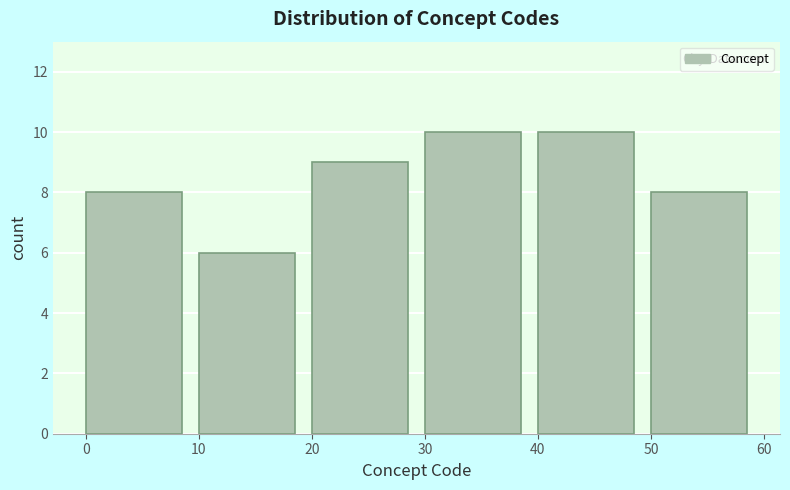

Reading left to right, list every bar in this chart as the range it spans on the x-axis followed by its height. The values are not printed on the chart, so give them approximately, as read against the axis.

0 to 10: 8
10 to 20: 6
20 to 30: 9
30 to 40: 10
40 to 50: 10
50 to 60: 8